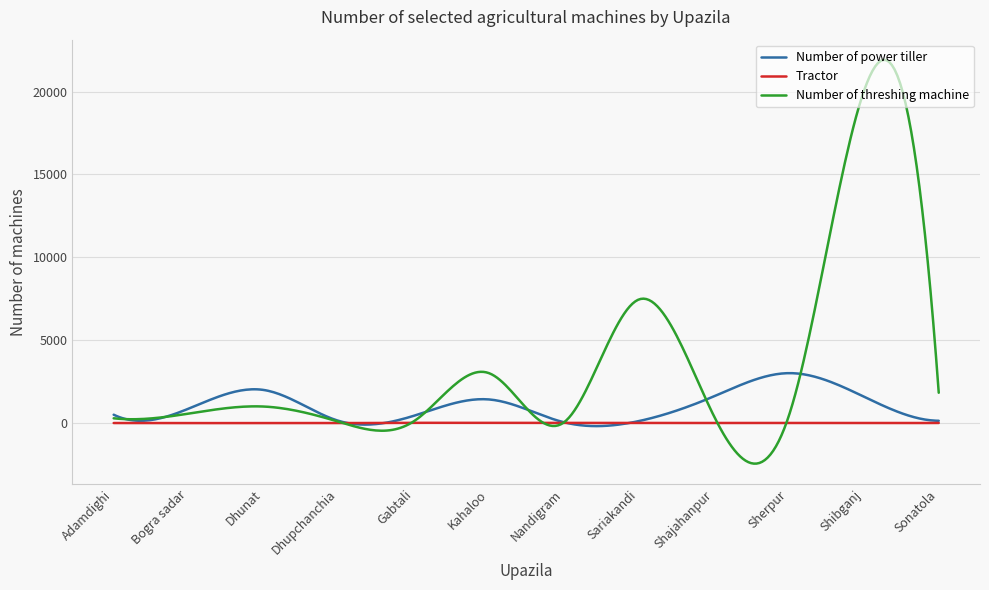

Which series has the largest total across all categories?

Number of threshing machine